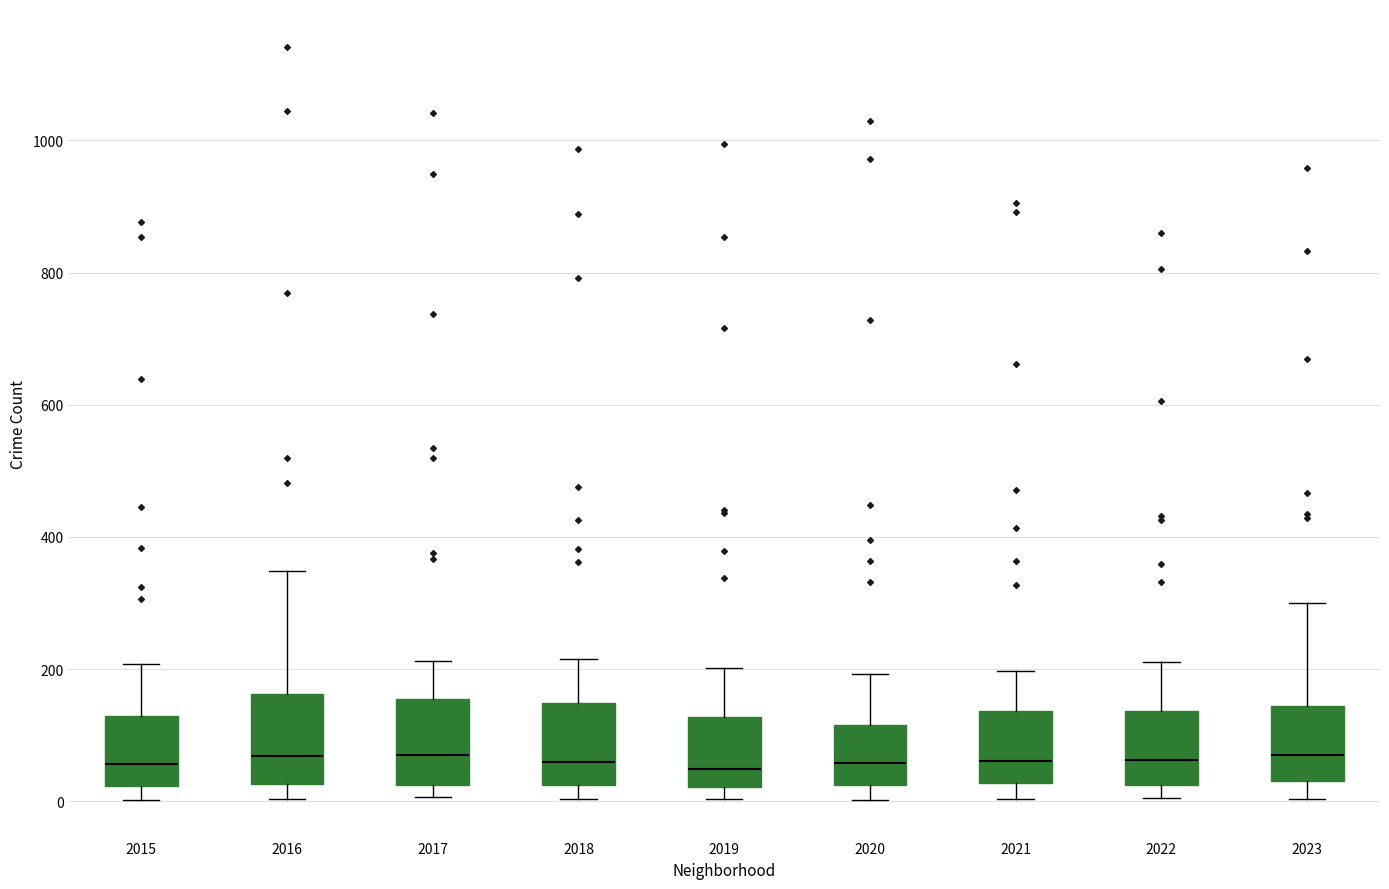

Where does the upper whisker of the box at x = 2018 end on the y-axis? The values are not printed on the chart, so give them approximately, as read against the axis.

220